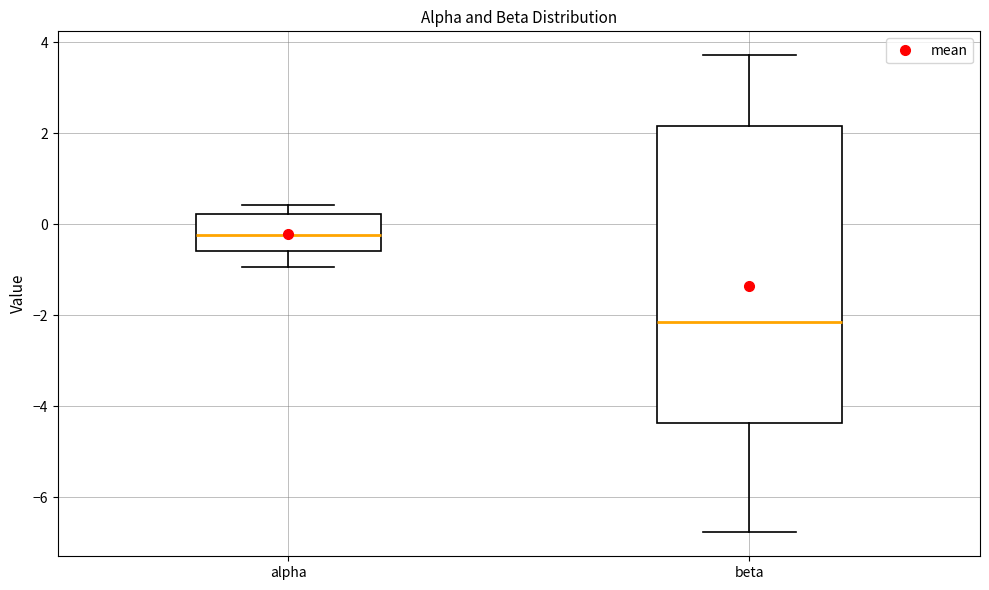

Reading left to right, read every box against the y-axis: the position of its median line, the range the box covers, and the ends of its whiskers. The values are not printed on the chart, so give them approximately, as read against the axis.

alpha: median -0.2, box -0.6 to 0.2, whiskers -1.0 to 0.4
beta: median -2.2, box -4.4 to 2.2, whiskers -6.8 to 3.8